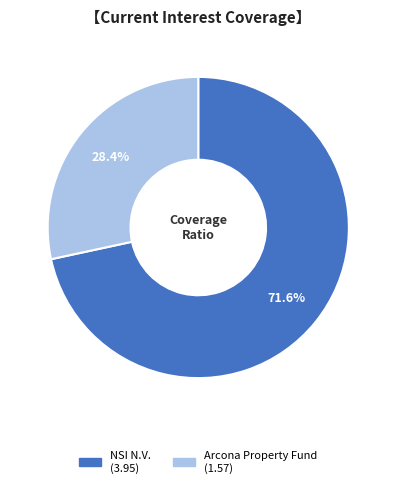

Is there any slice that represents more than half of the pie?

Yes